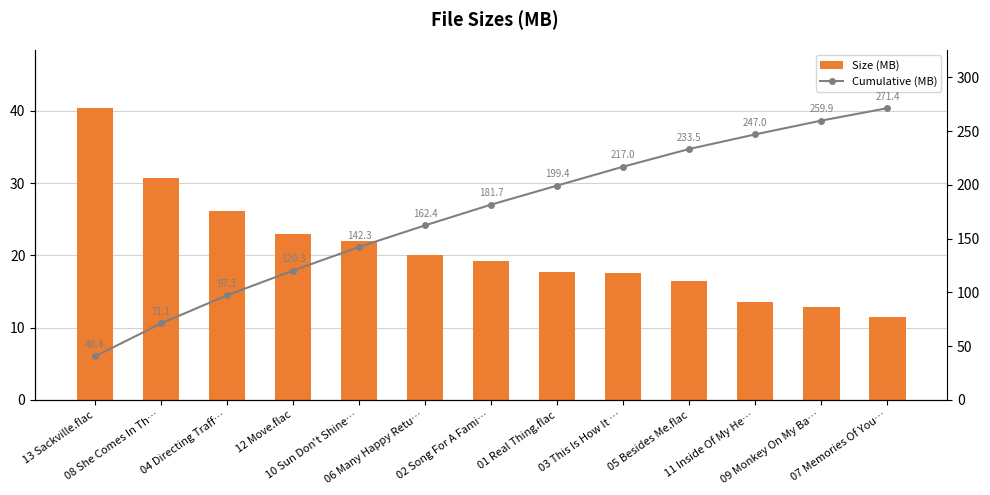

Rank the series by their average value, from highest to lowest.

Cumulative (MB), Size (MB)